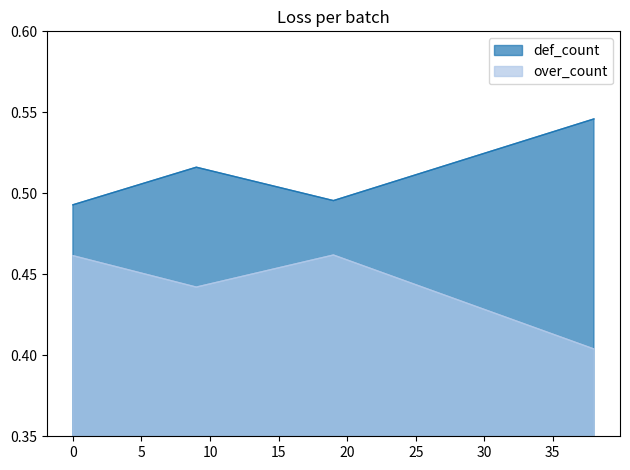

What is the approximate value of over_count at 19?

0.5